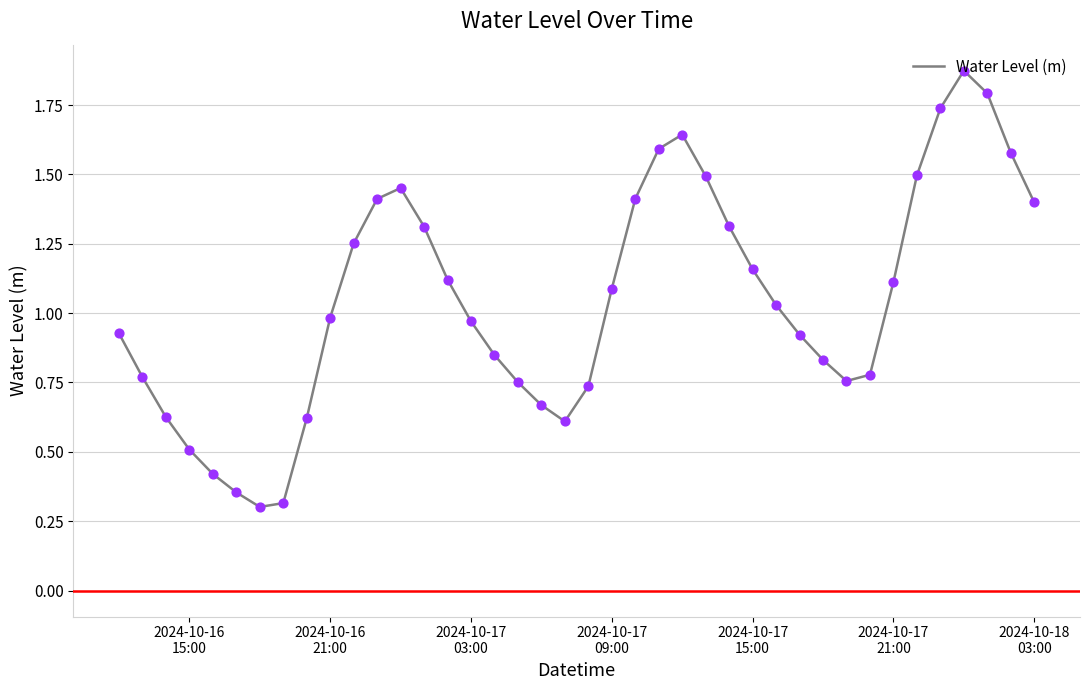

What is the minimum value shown in the chart?

0.3